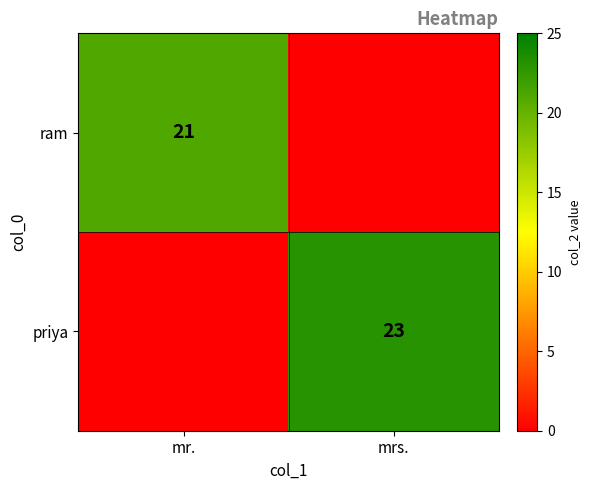

True or false: priya has a value of 7 at mrs..

False